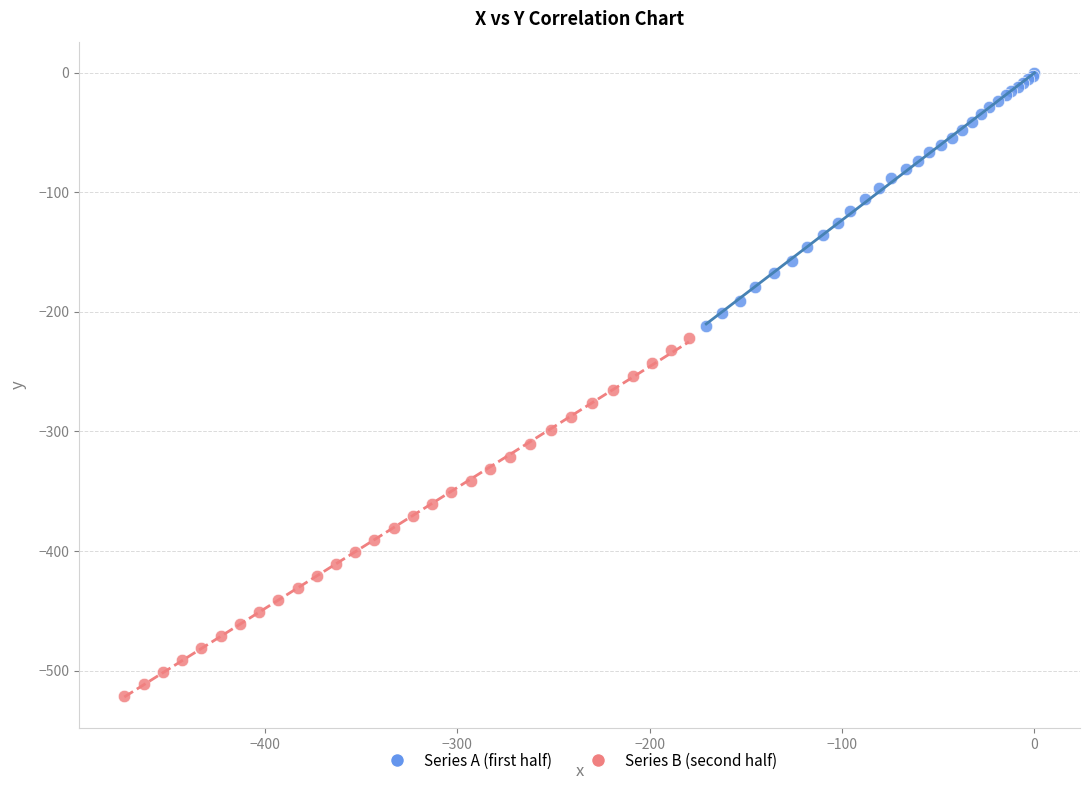

Which series reaches the minimum Y coordinate?

Series B (second half)